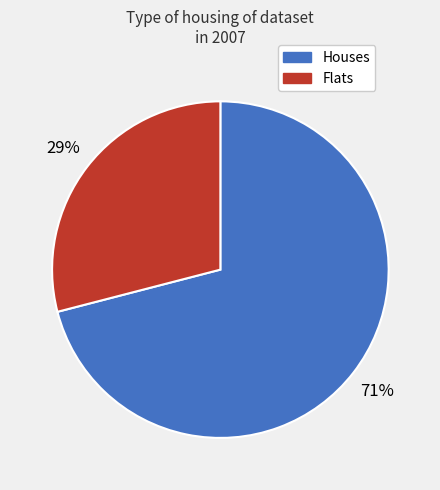

To the nearest percent, what is the average slice percentage?

50%